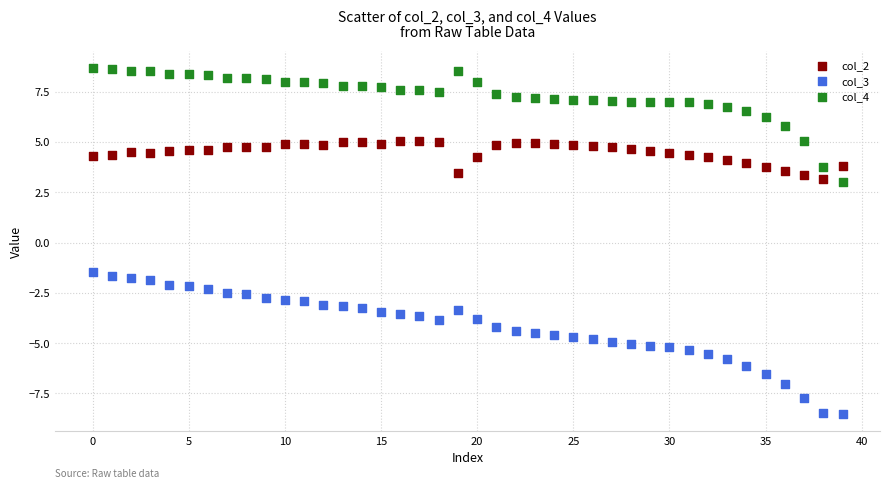

Which series contains the highest Y value?

col_4